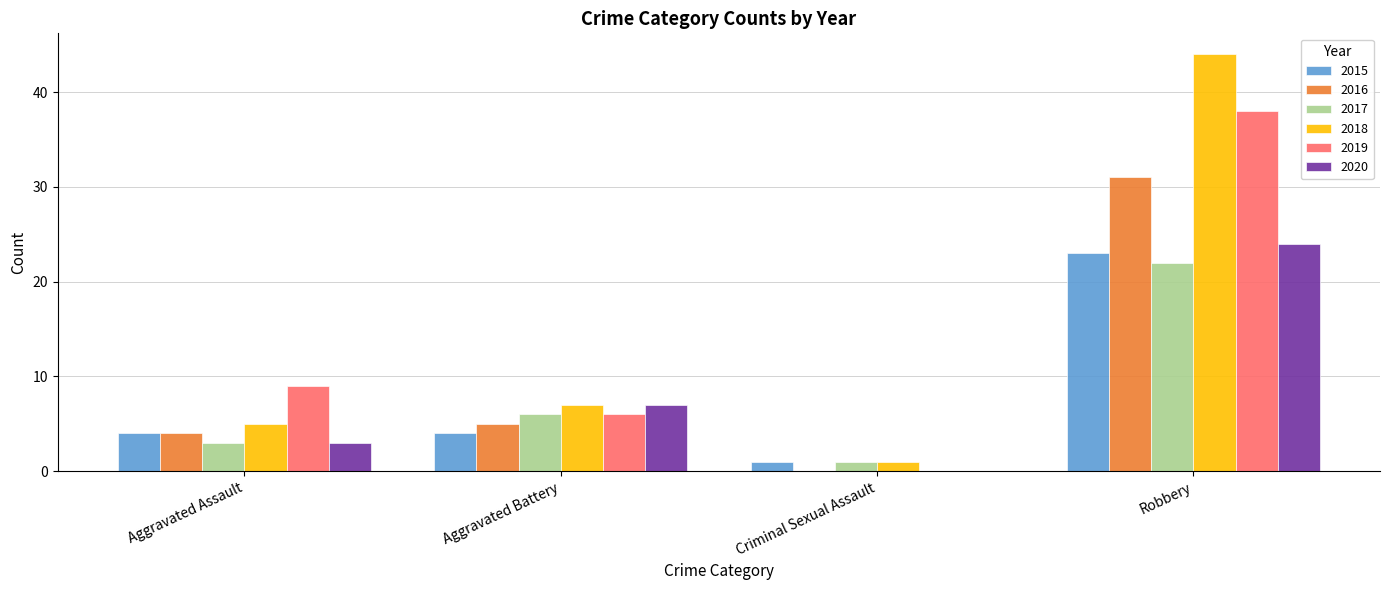

What is the sum of all 2016 values?

40